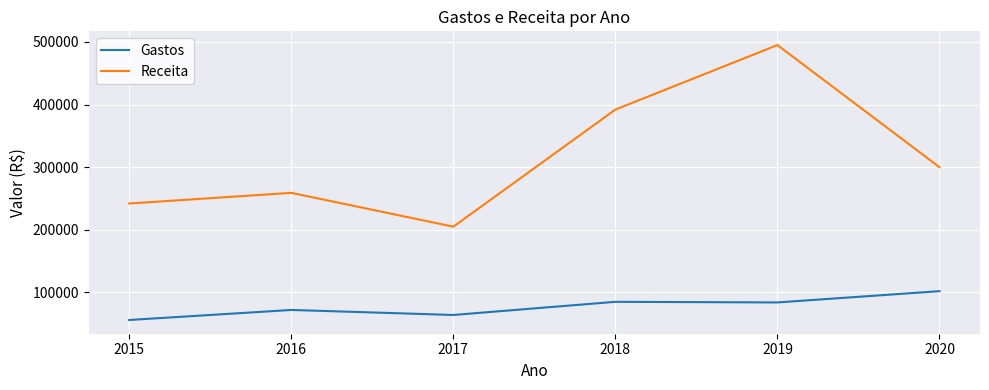

Between 2019 and 2020, which series saw the biggest shift?

Receita